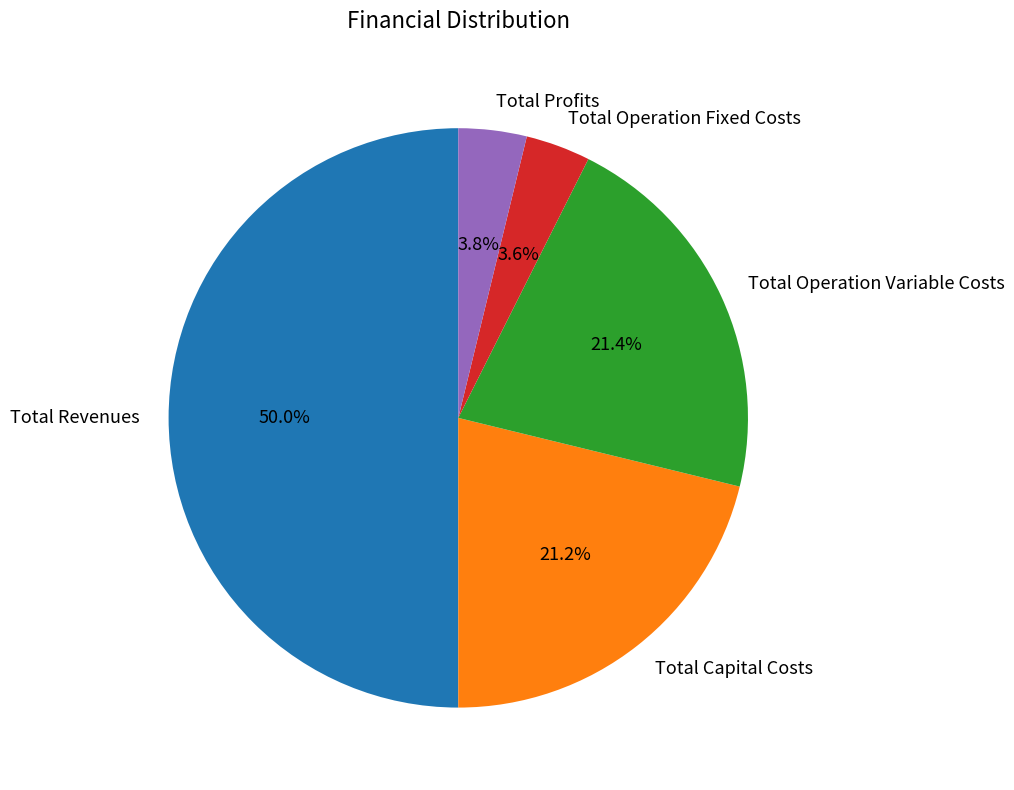

Approximately how many times larger is the value at Total Capital Costs compared to Total Operation Variable Costs?

1.0